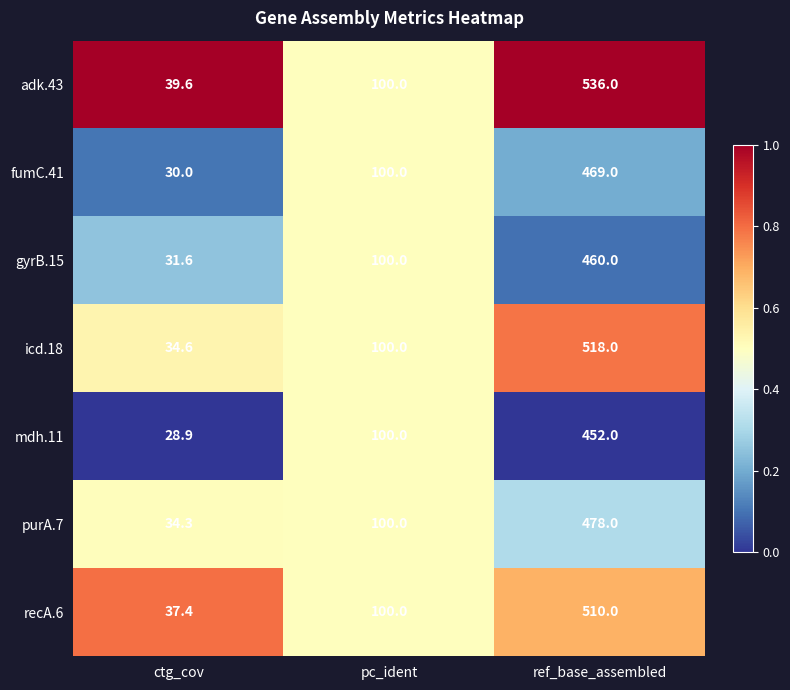

At which label does fumC.41 reach its peak?

ref_base_assembled